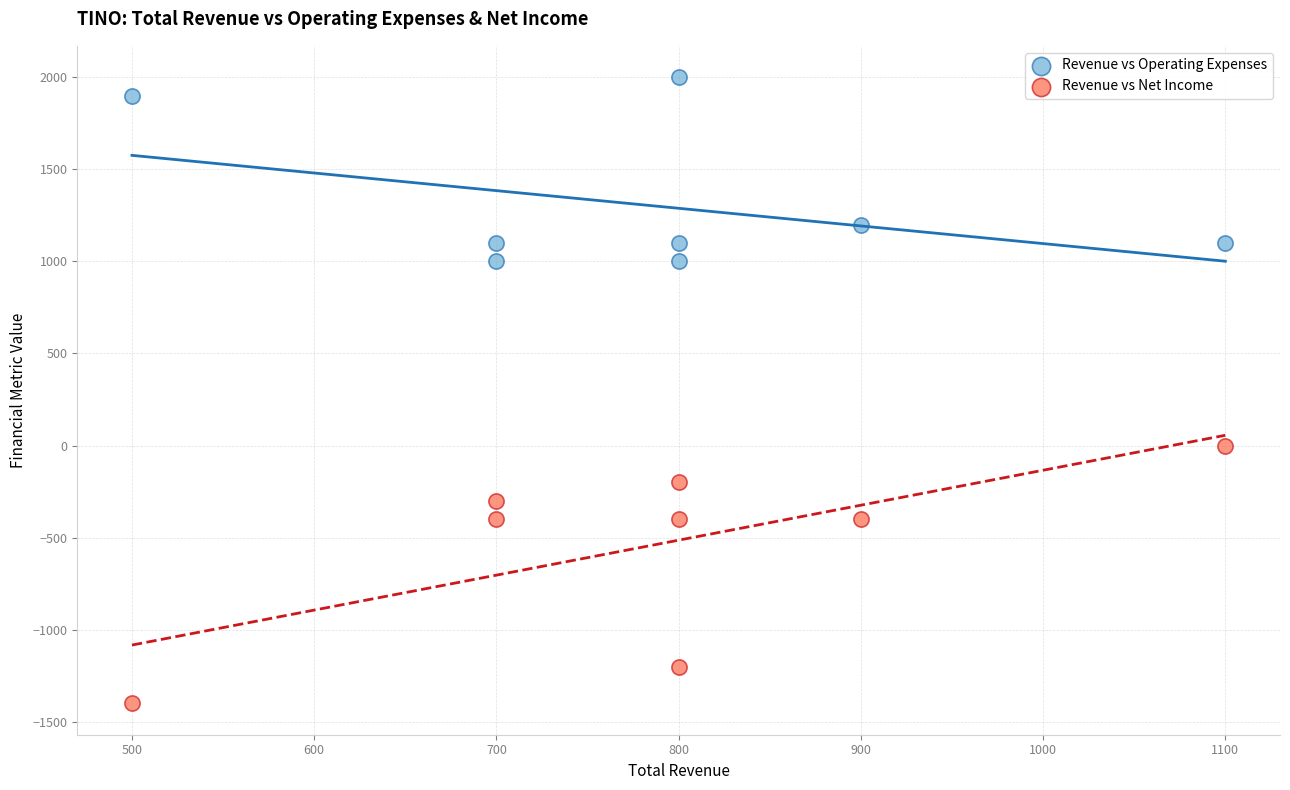

Across all data points, what is the range of X values (max minus min)?

600